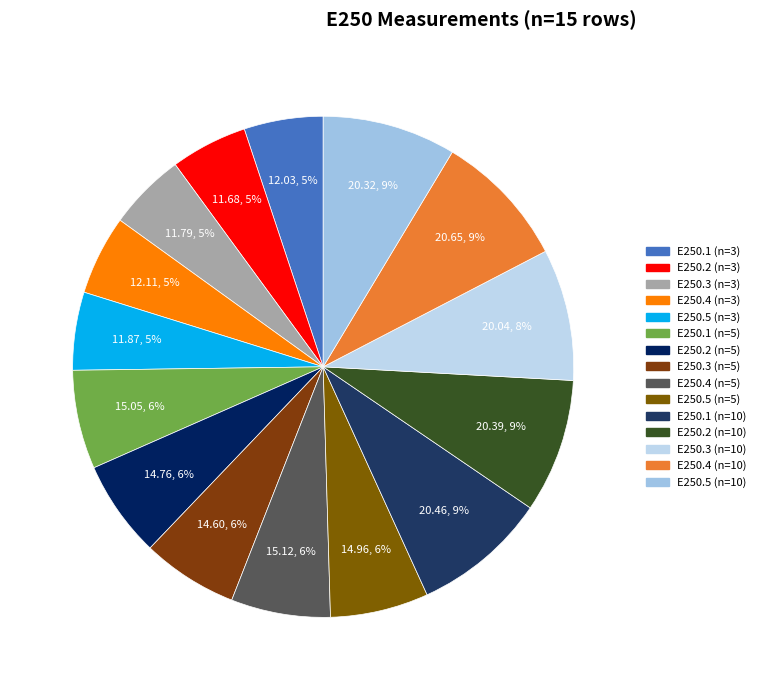

Is there any slice that represents more than half of the pie?

No